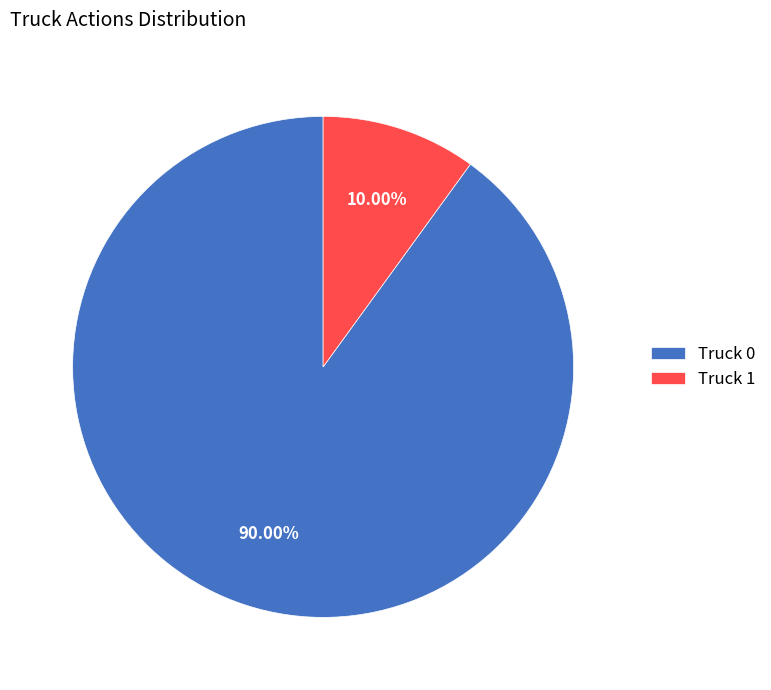

Count the number of slices in the pie.

2